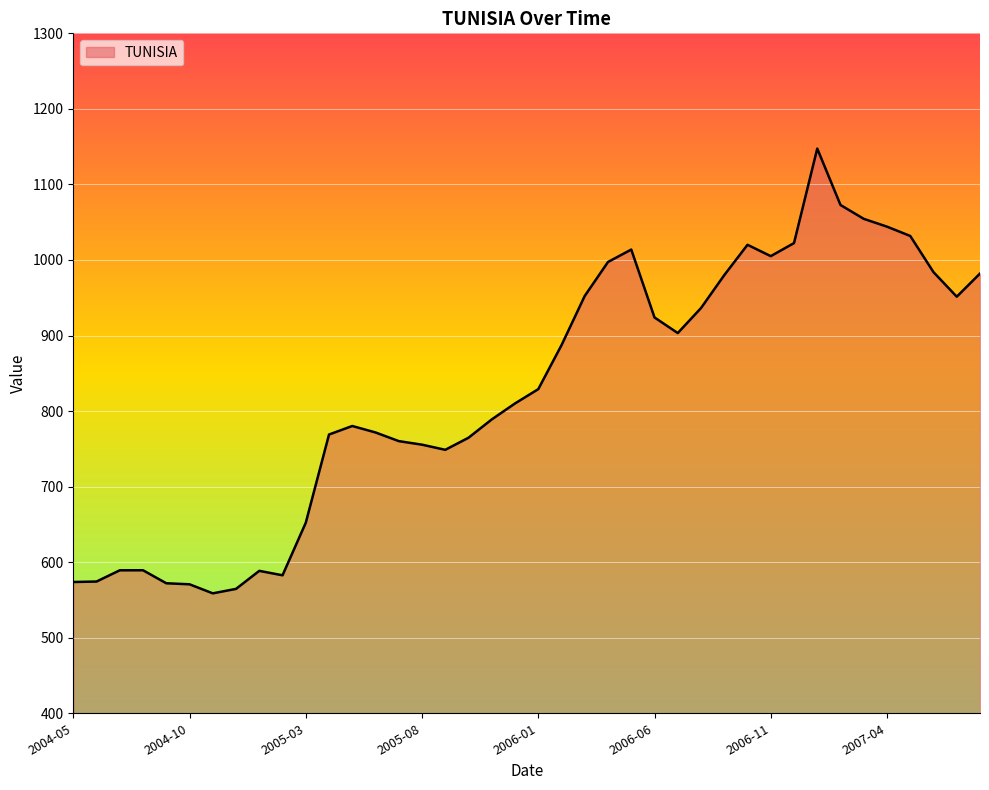

How many values are below 829?

20